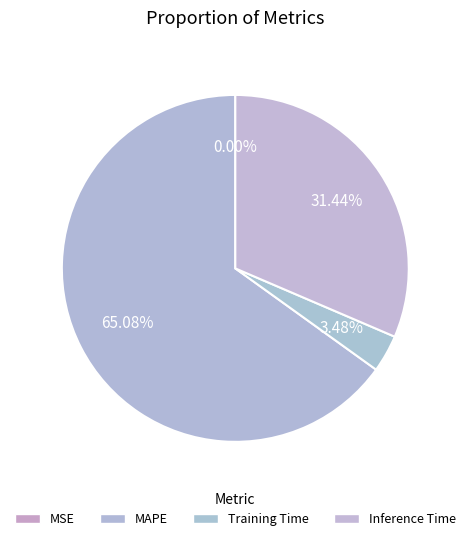

To the nearest percent, what is the combined percentage of MSE and MAPE?

65%